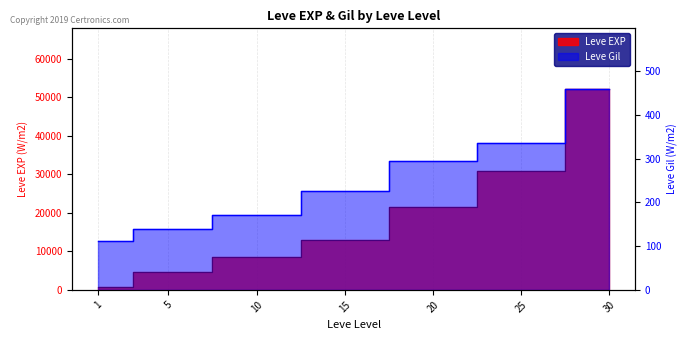

Reading left to right, transcribe all the data shown in this chart.

Leve EXP: 1=630	5=4660	10=8430	15=13040	20=21600	25=30820	30=52220
Leve Gil: 1=112	5=140	10=172	15=226	20=295	25=336	30=460